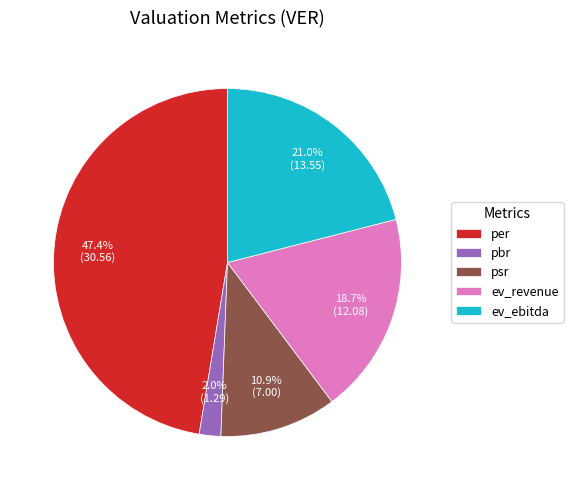

Rank the categories by value from lowest to highest.

pbr, psr, ev_revenue, ev_ebitda, per